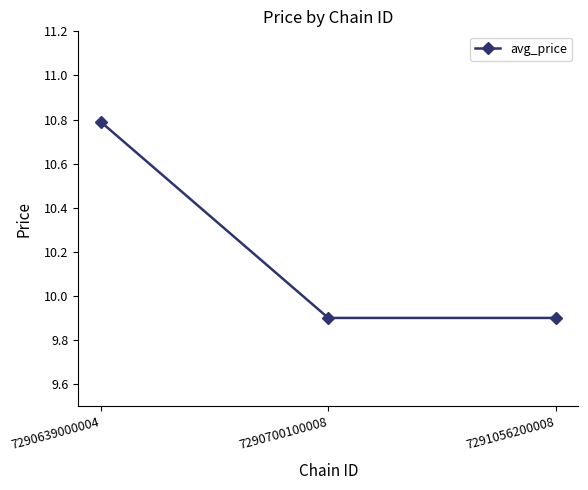

Is it true that the value at 7291056200008 is 9.9?

True